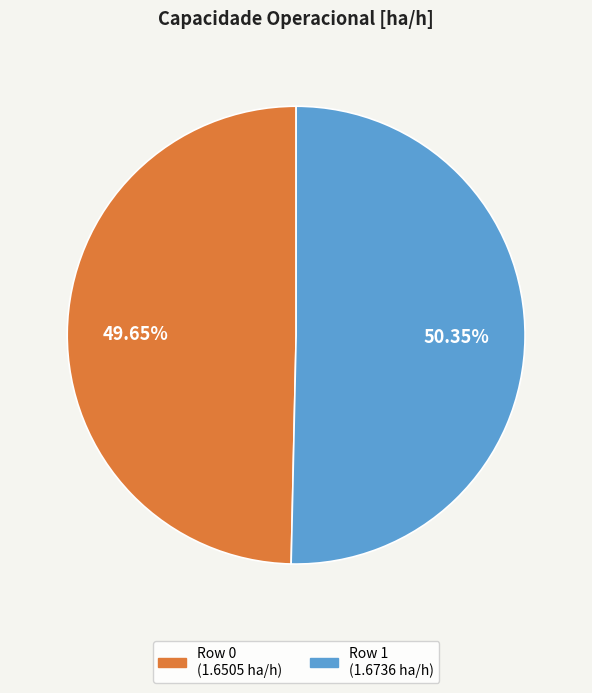

Does any single category account for the majority?

Yes